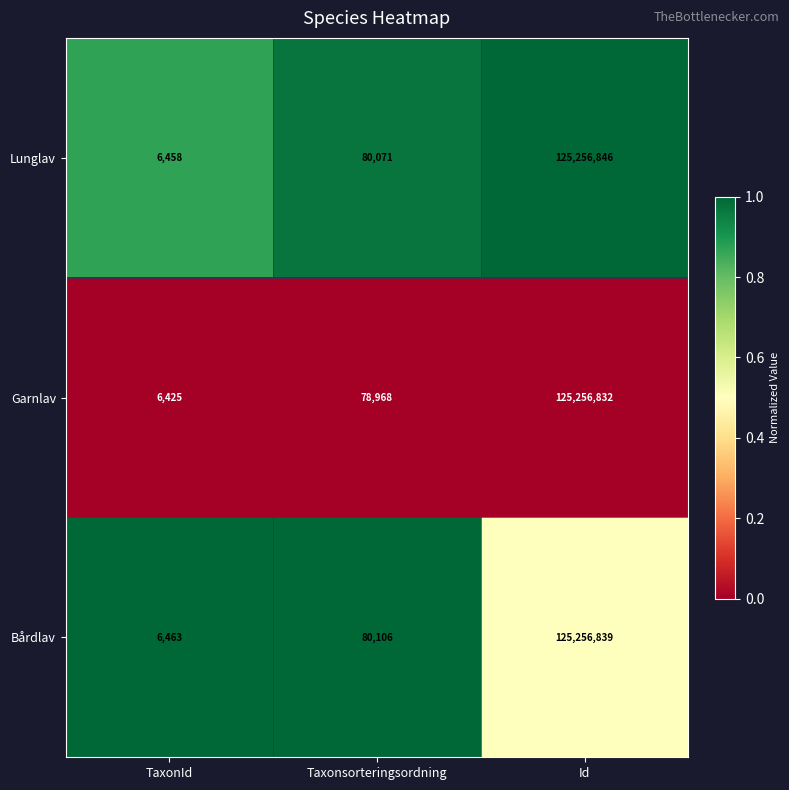

What is the sum of the Garnlav values at Taxonsorteringsordning and TaxonId?

85393